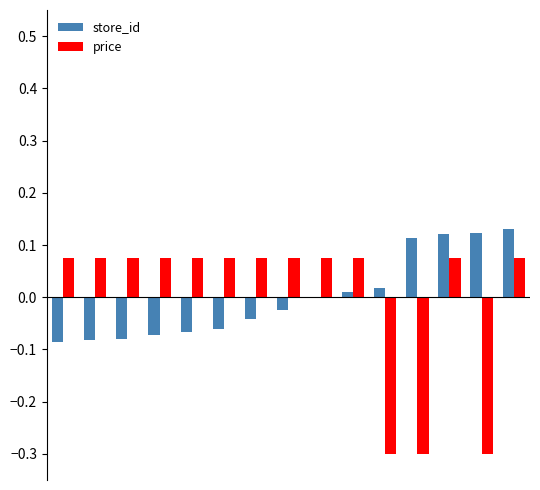

At how many categories does at least one series exceed 0?

15